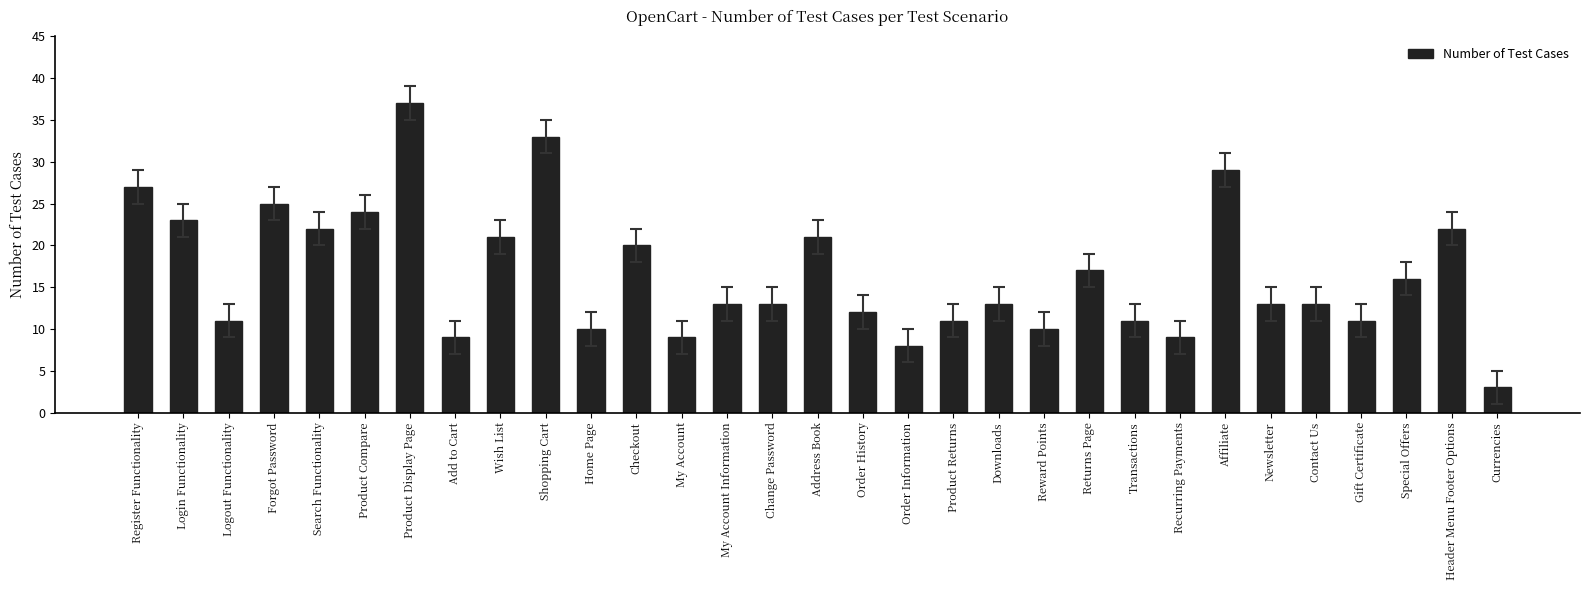

What is the ratio of the value at Product Returns to the value at Special Offers?

0.7